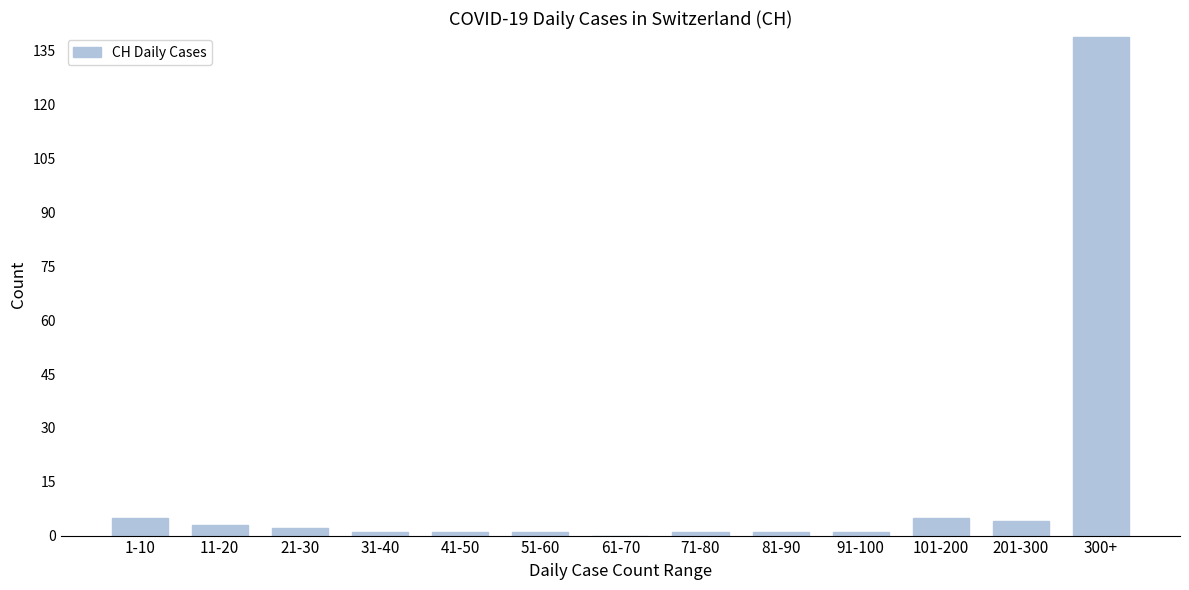

Reading left to right, extract all data points from this chart.

1-10=5	11-20=3	21-30=2	31-40=1	41-50=1	51-60=1	61-70=0	71-80=1	81-90=1	91-100=1	101-200=5	201-300=4	300+=139